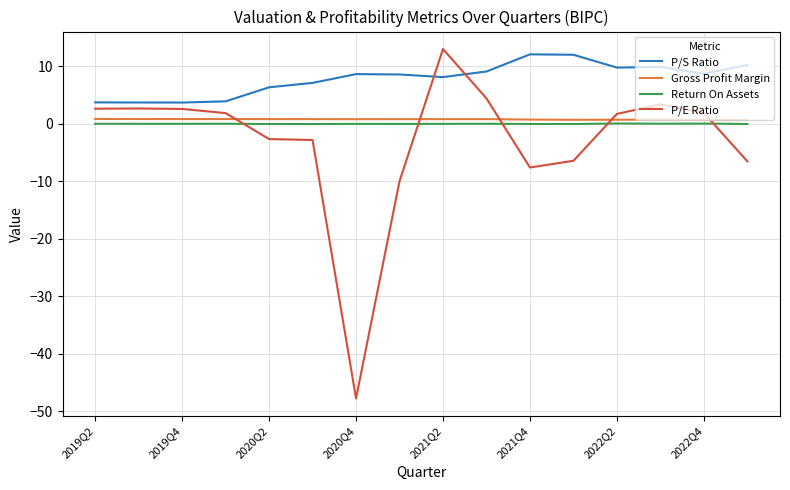

Which series has the largest total across all categories?

P/S Ratio